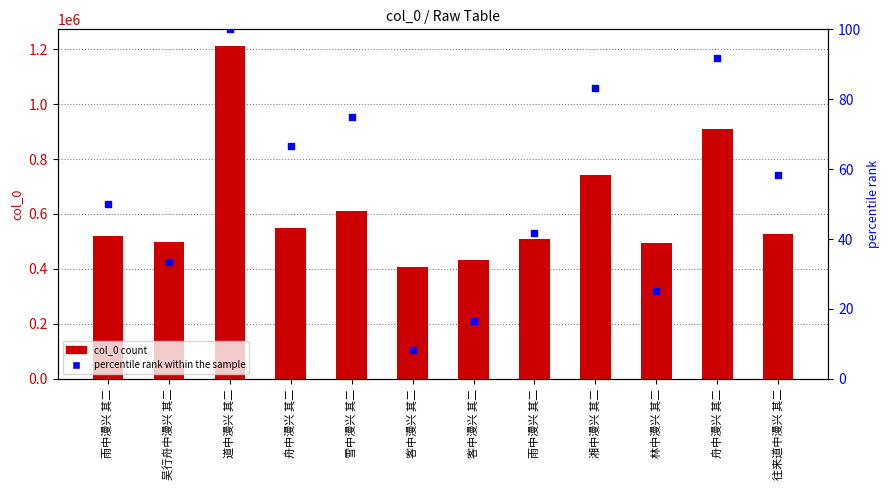

Which series has the largest total across all categories?

col_0 count